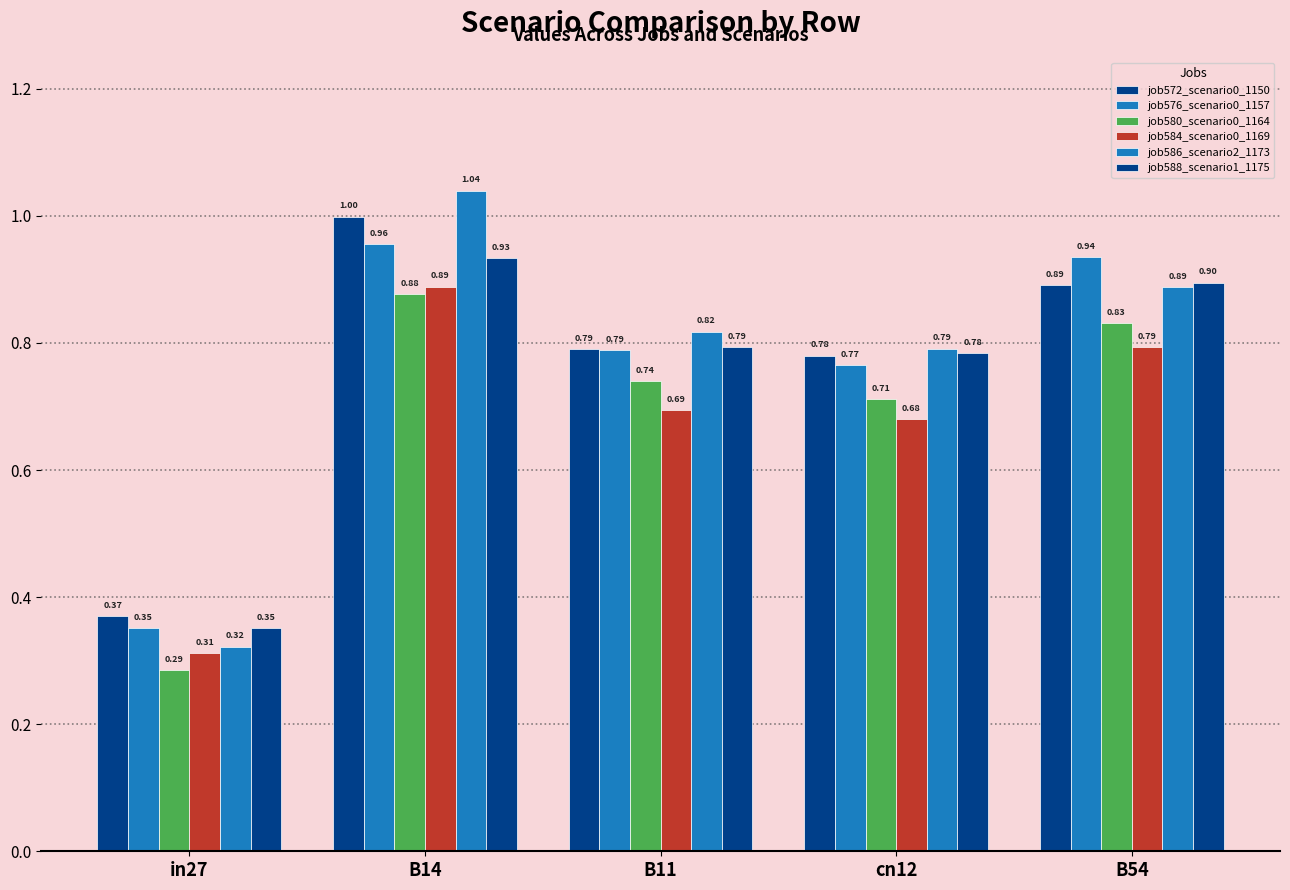

How many groups of bars are there?

5